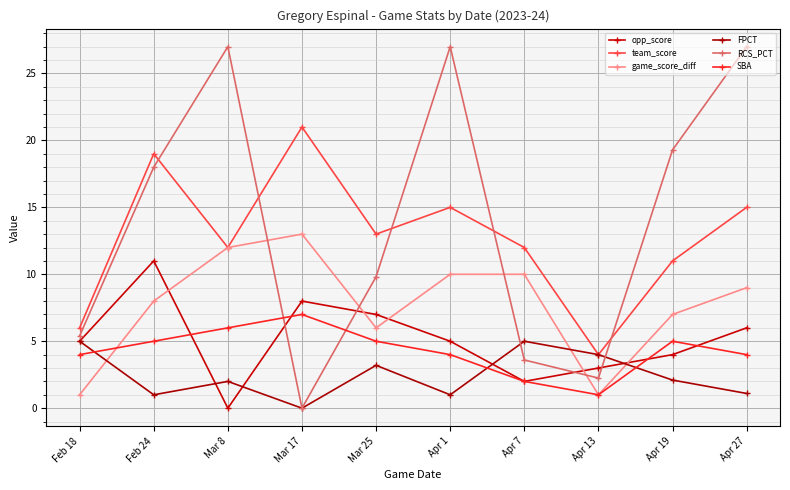

Which has a higher value, Feb 18 or Apr 27?

Apr 27